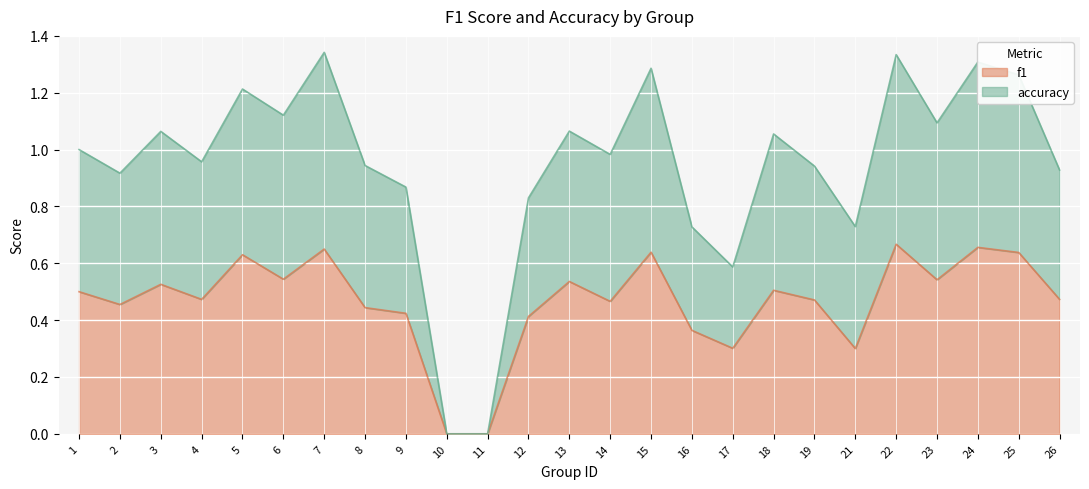

At which label is f1 closest to 0?

10